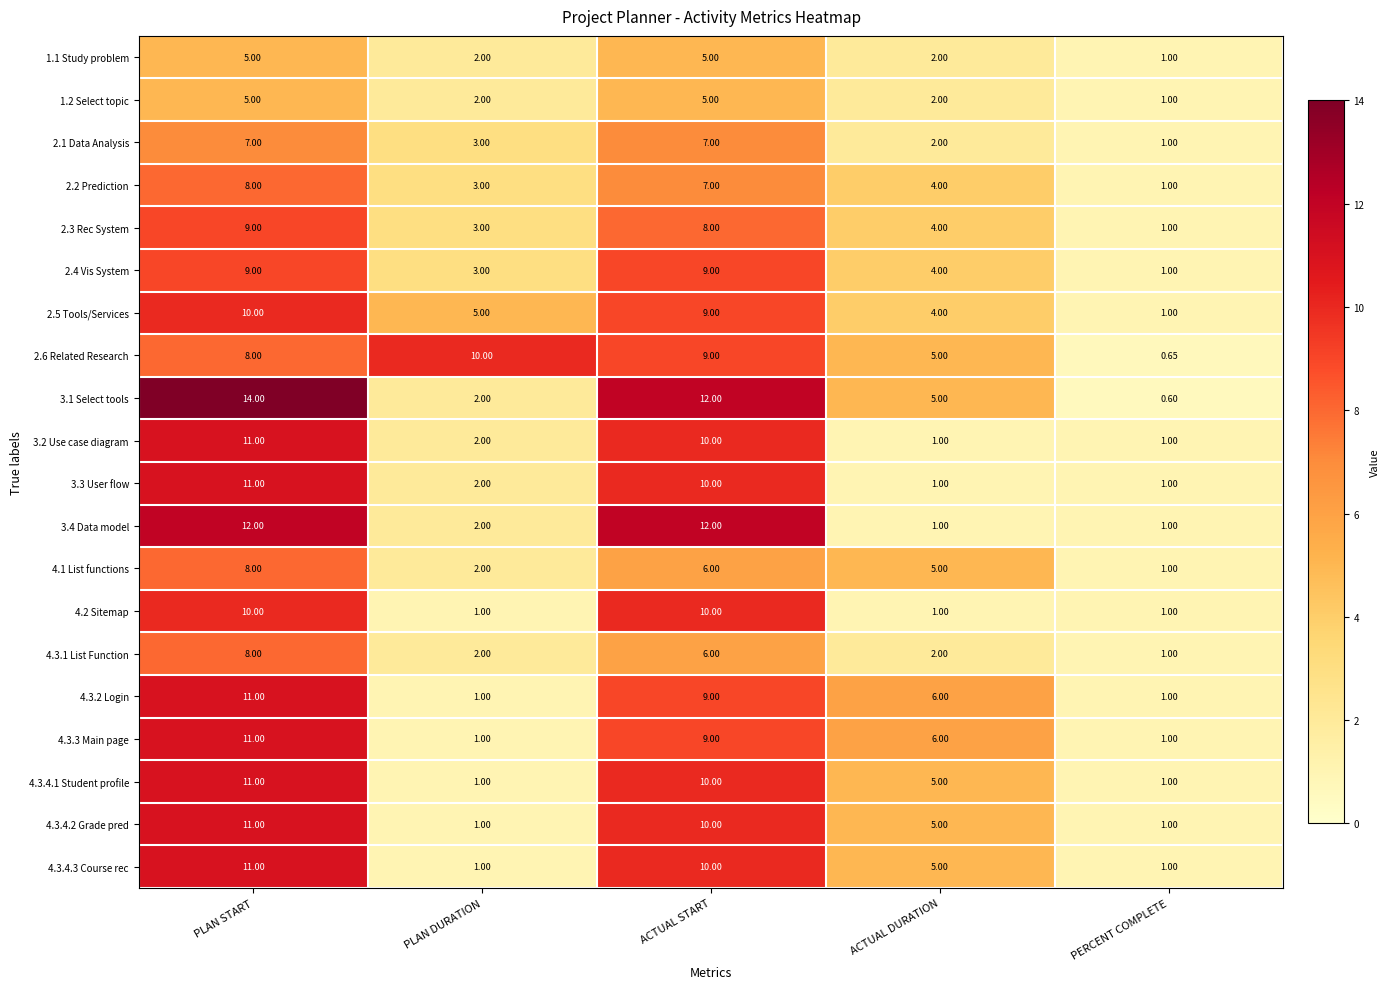

At which category does the chart reach its peak across all series?

PLAN START